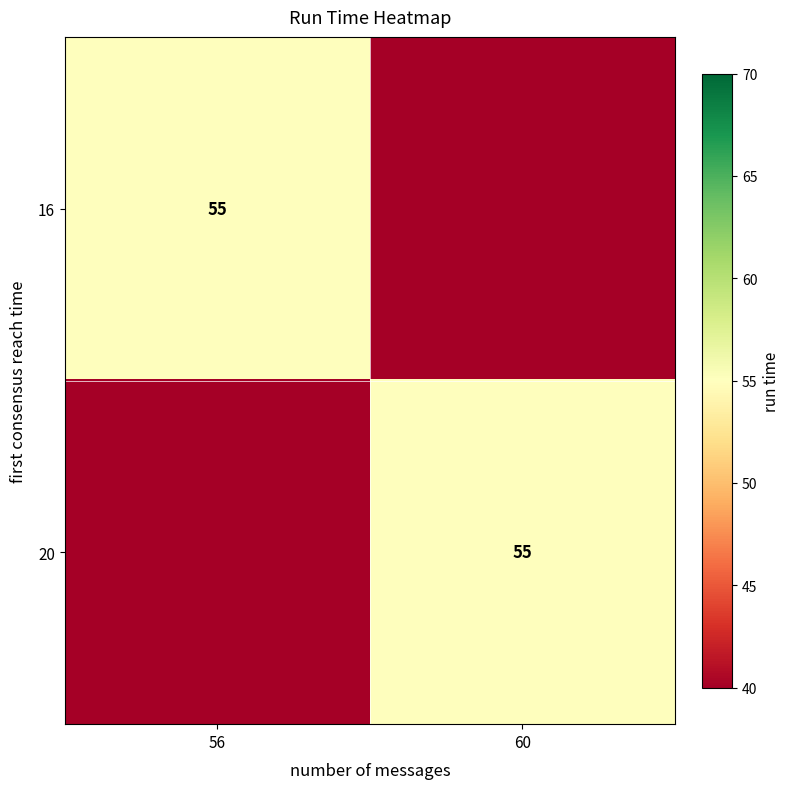

The value of 16 at 56 is 55. True or false?

True